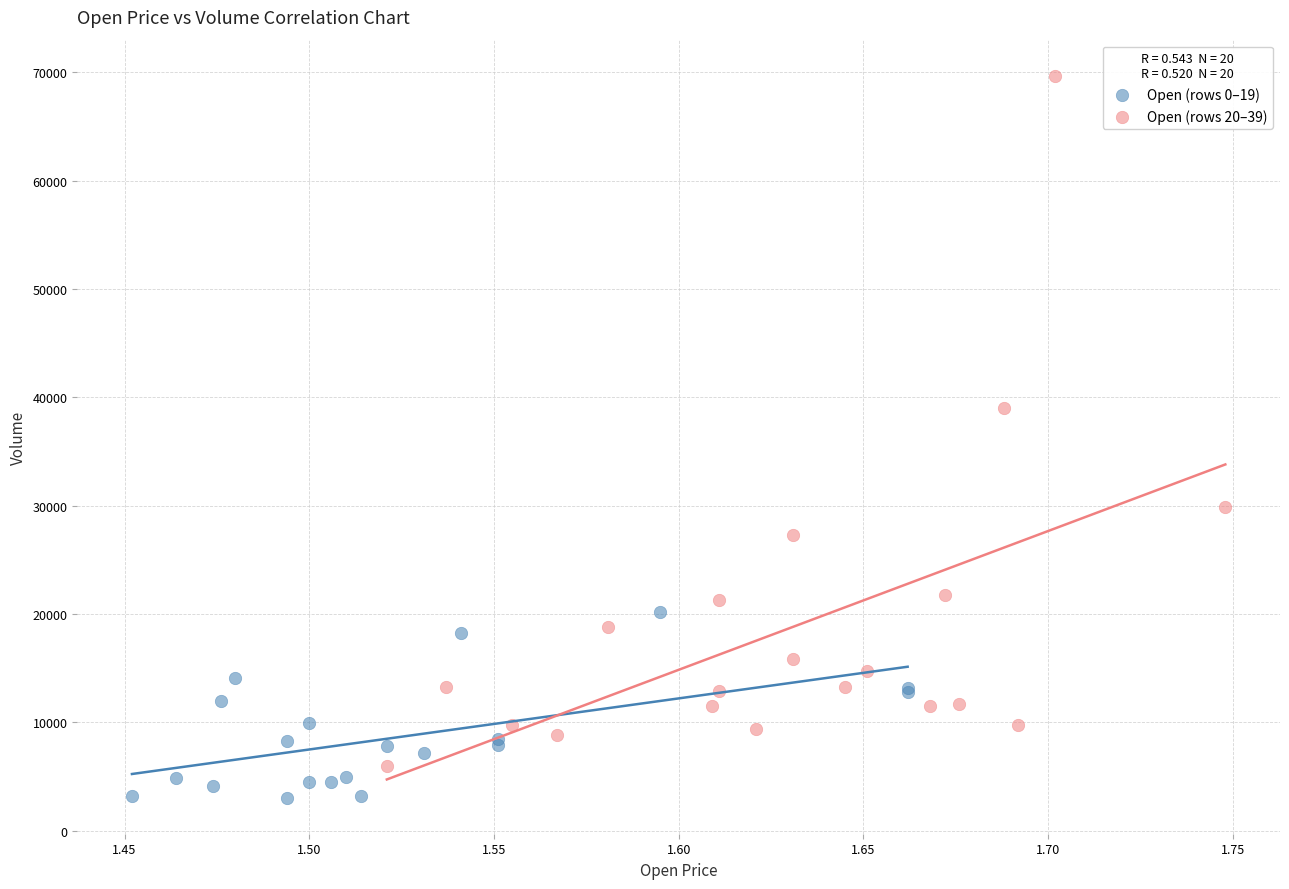

Which series reaches the maximum Y coordinate?

Open (rows 20–39)